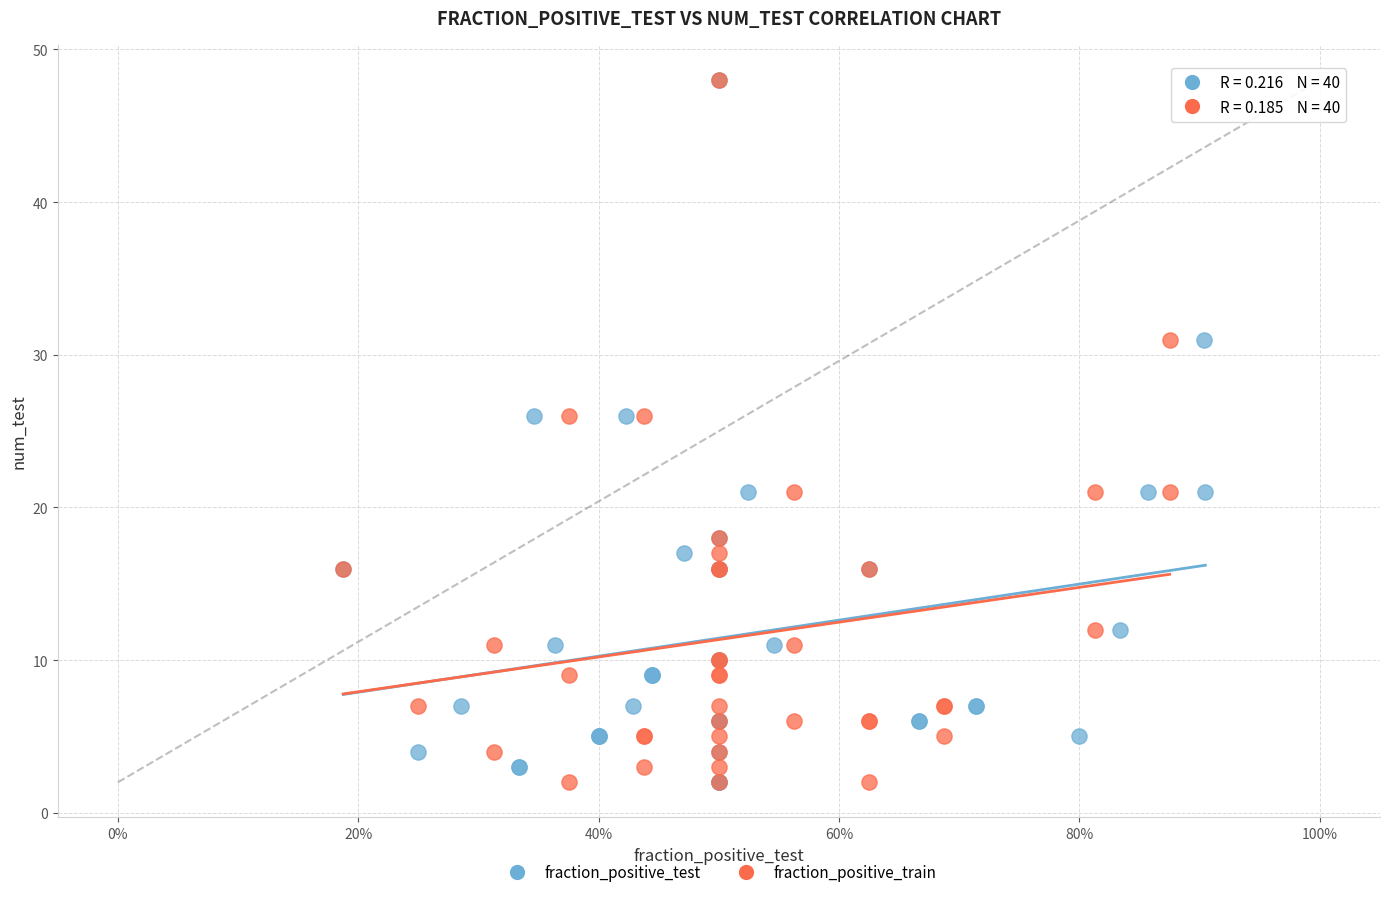

What are all the series names shown in the legend?

fraction_positive_test, fraction_positive_train